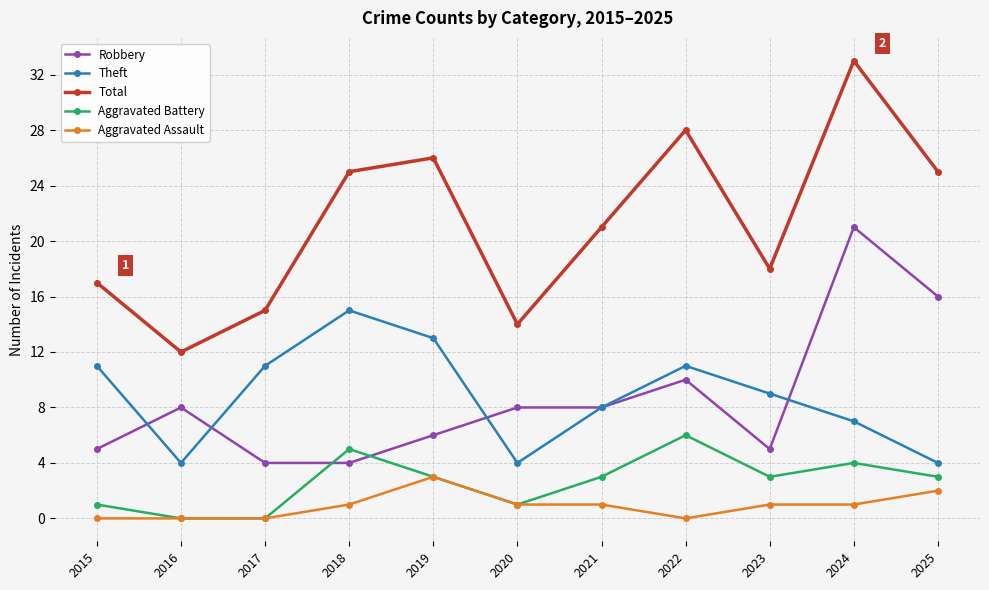

At which category does Total reach its first local valley?

2016